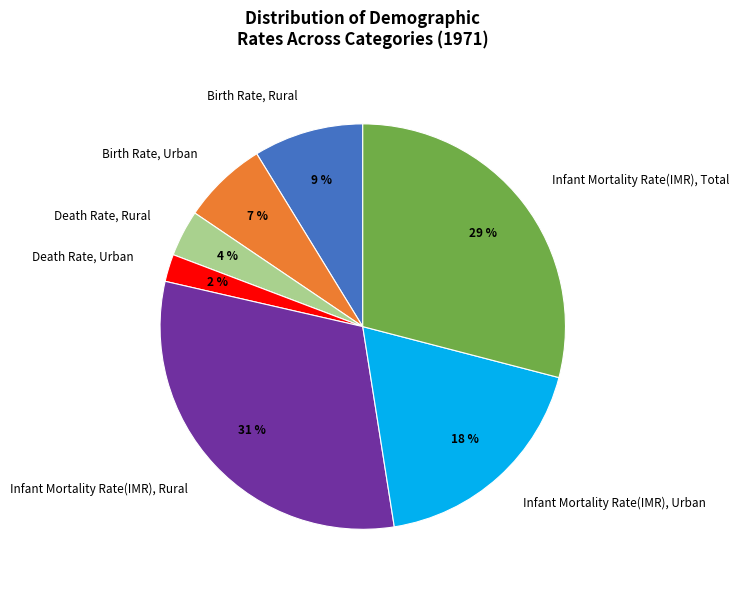

True or false: Birth Rate, Rural accounts for 17% of the total.

False